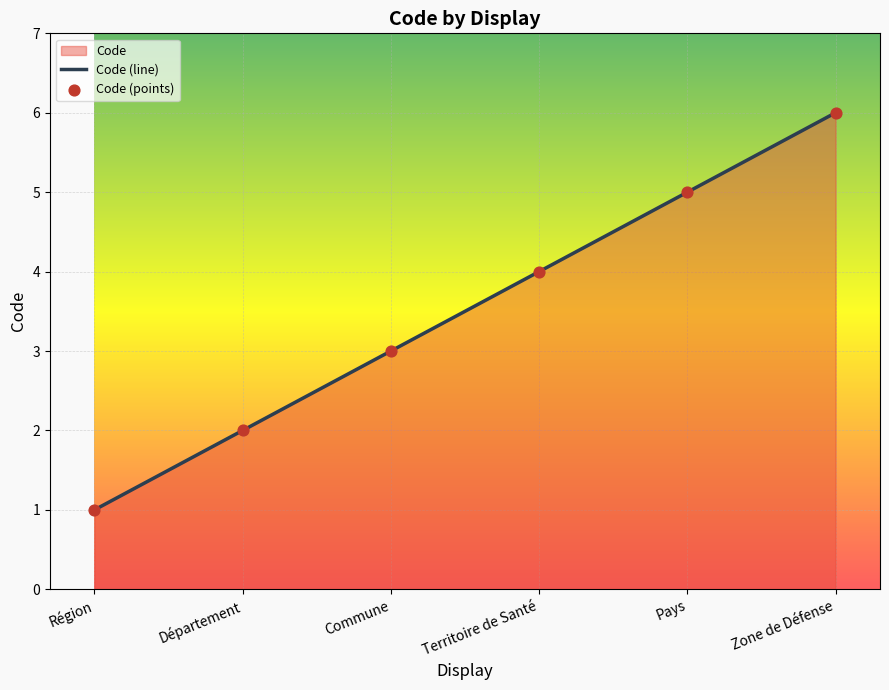

What is the ratio of the value at Département to the value at Pays?

0.4